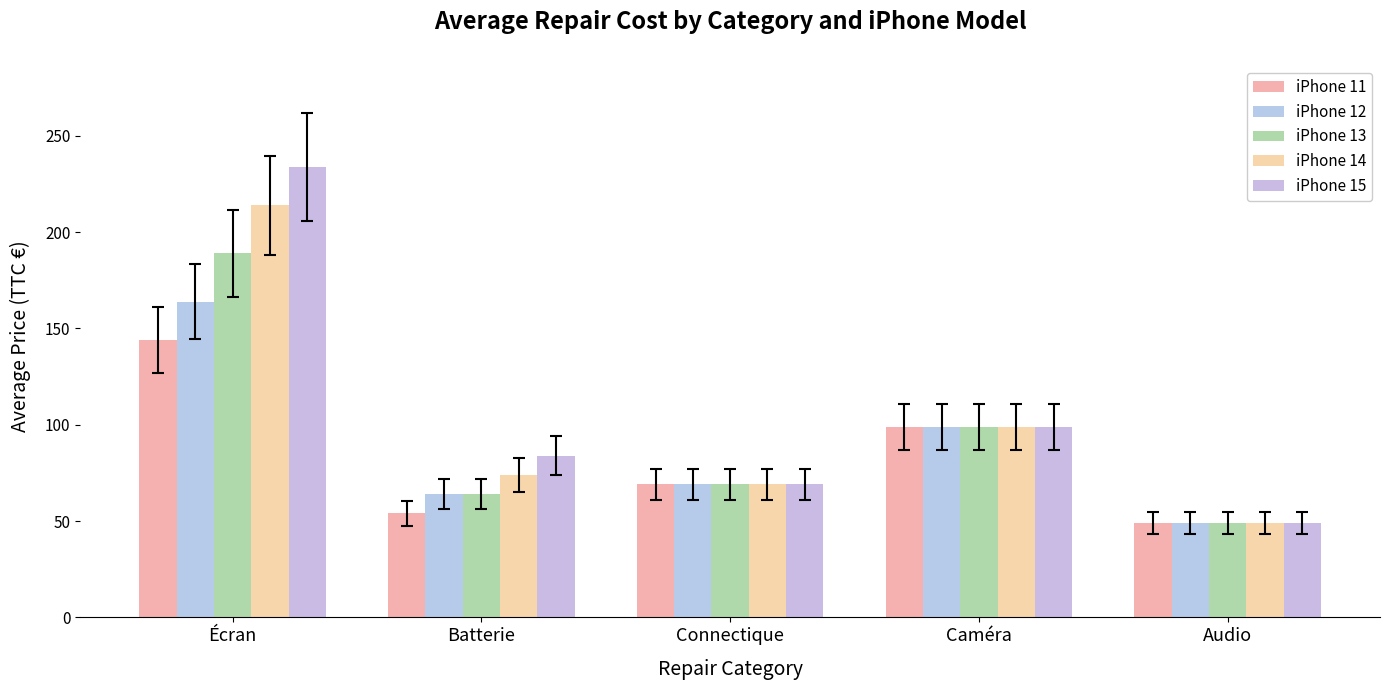

At Écran, list the series in order from largest to smallest.

iPhone 15, iPhone 14, iPhone 13, iPhone 12, iPhone 11